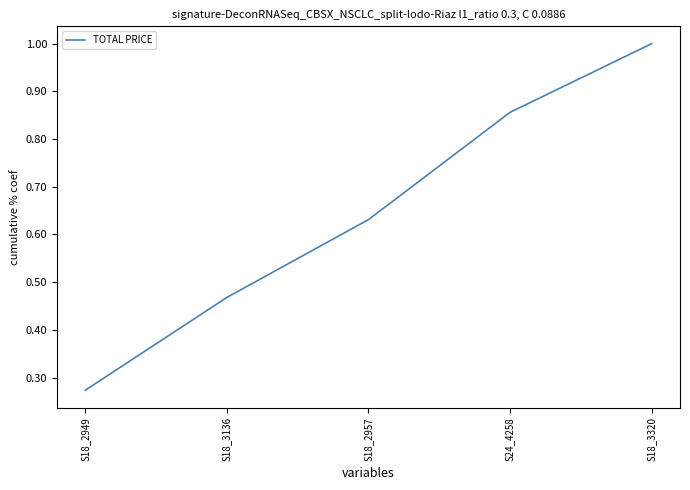

What position from the left is S18_2949?

1